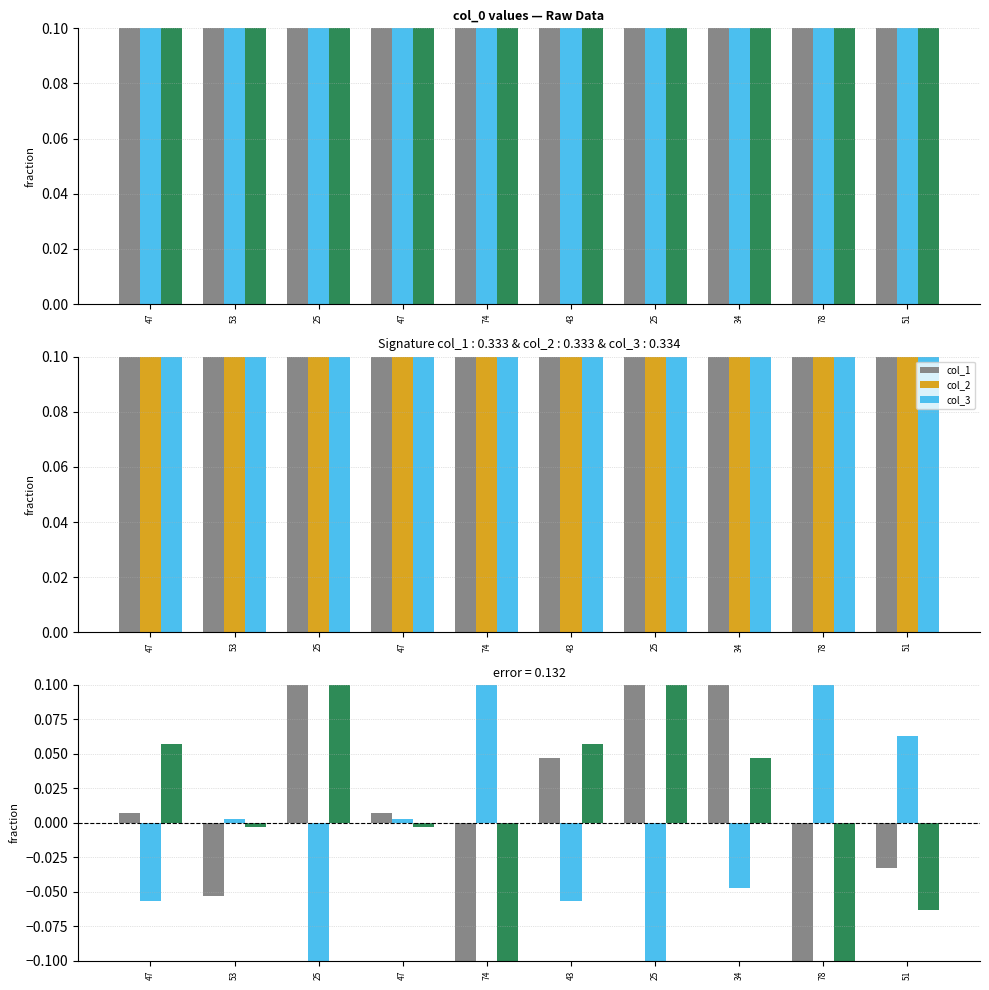

How many bars are there in total?

30